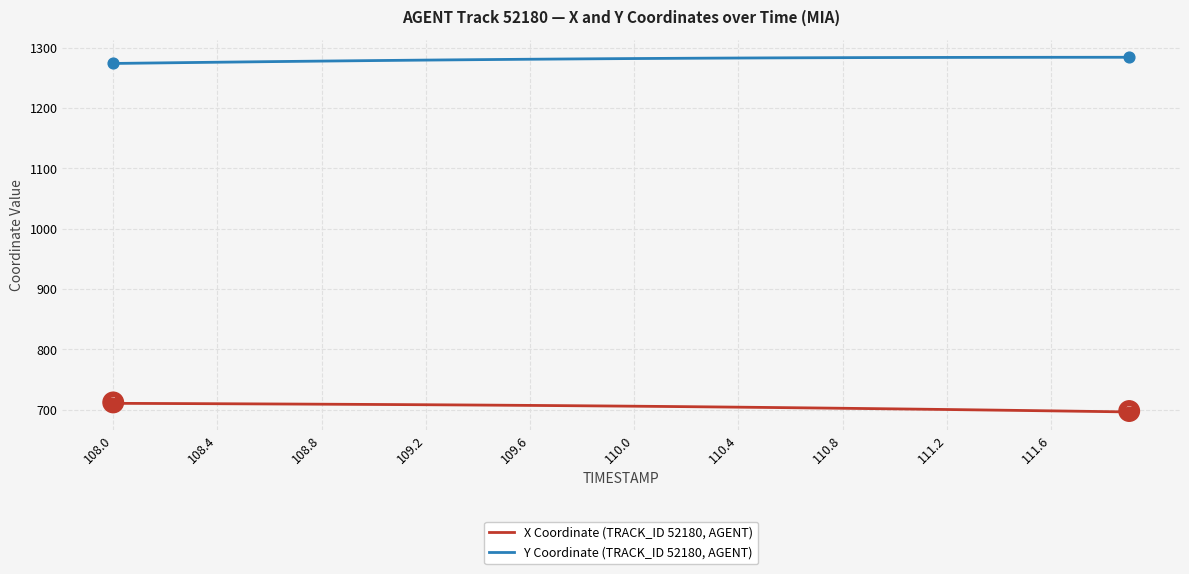

At how many categories does at least one series exceed 865?

40